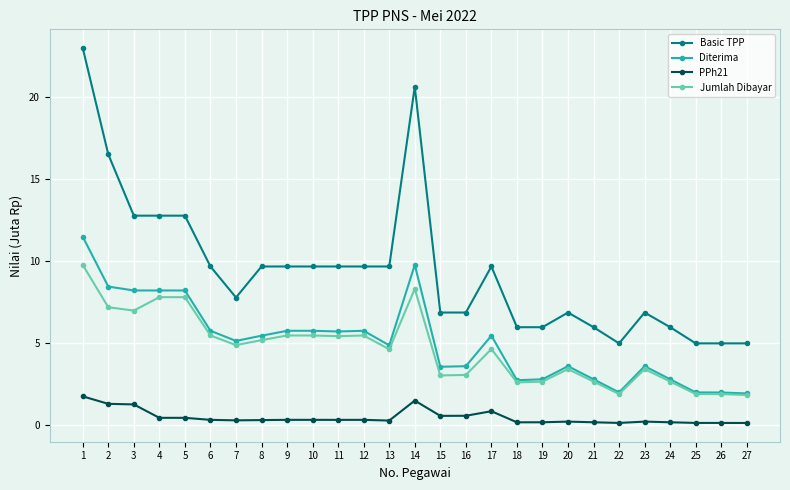

What is the spread (max minus min) of values at 7?

7.5